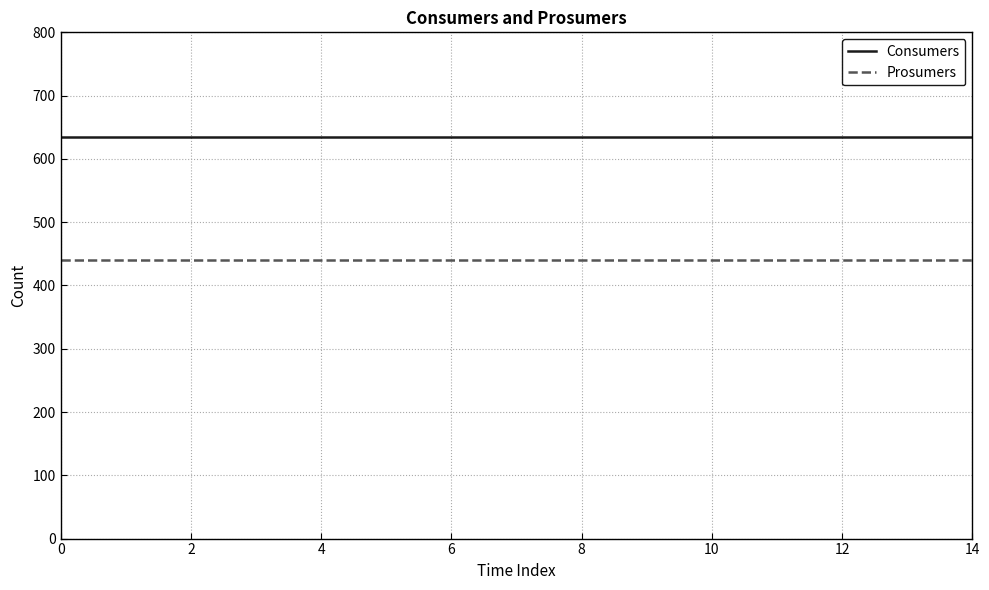

List the series in order of their peak value, highest first.

Consumers, Prosumers